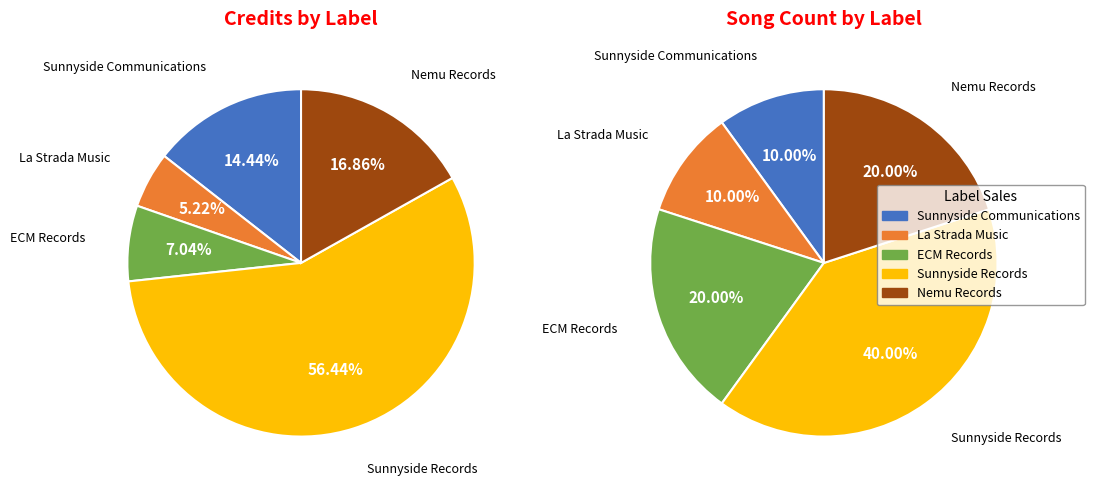

Which category has the smallest portion of the pie?

La Strada Music